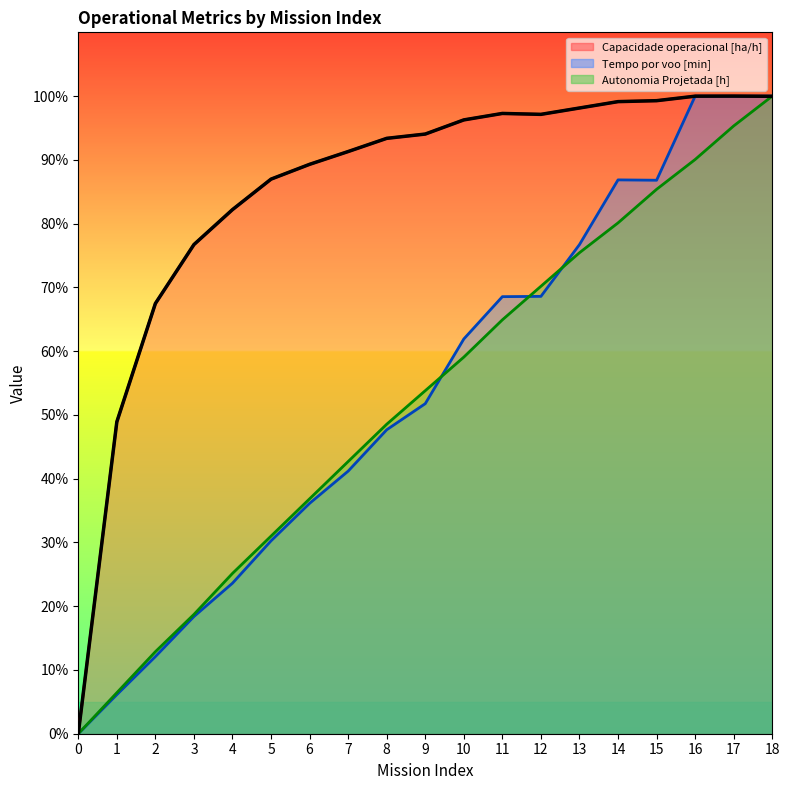

Which series has the widest spread of values?

Capacidade operacional [ha/h]